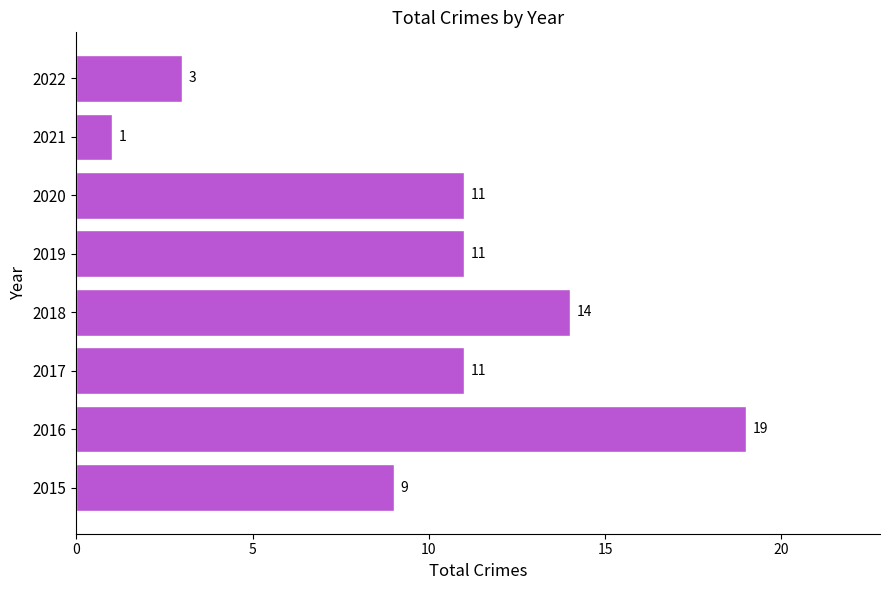

At which category does the chart reach its peak across all series?

2016